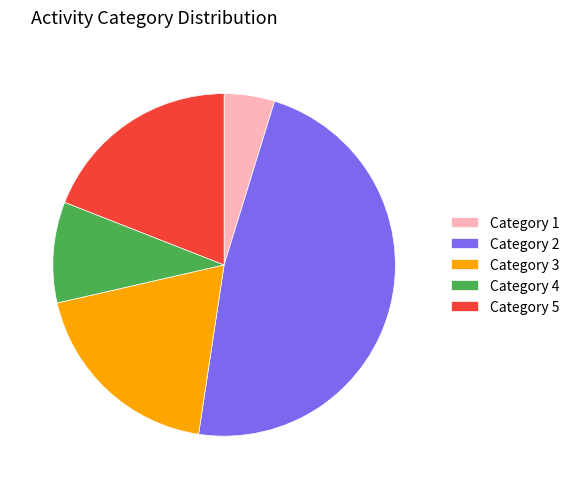

Does any single category account for the majority?

No